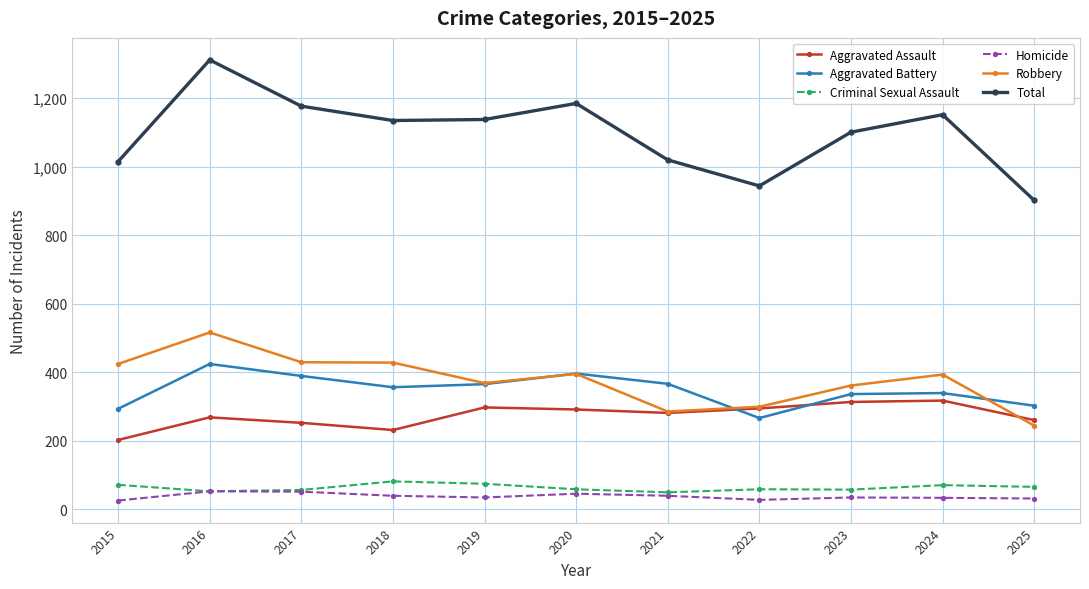

How many interior local valleys does the Aggravated Battery series have?

2